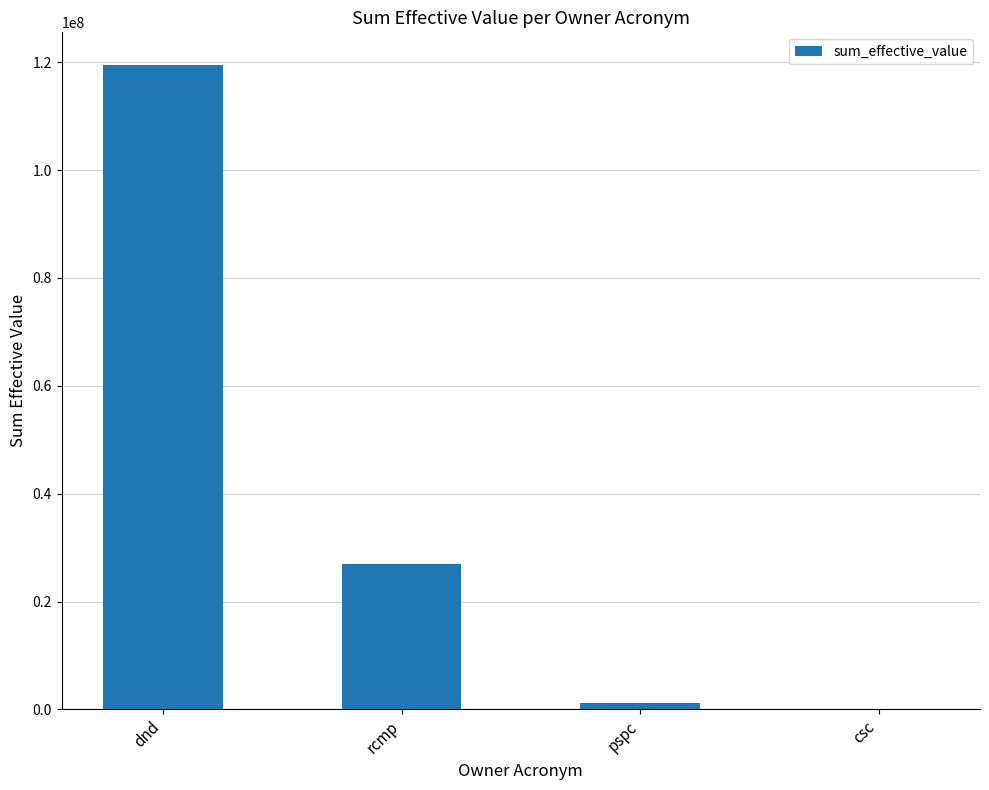

At which category does the chart reach its peak across all series?

dnd